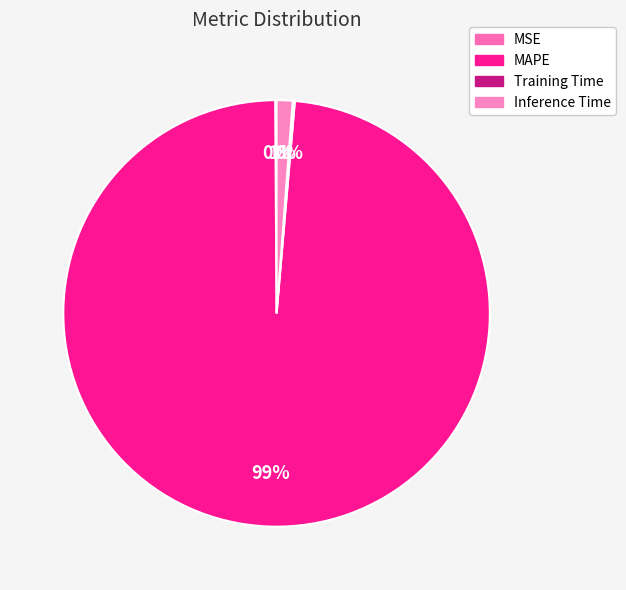

What percentage is the Inference Time slice, to the nearest percent?

1%